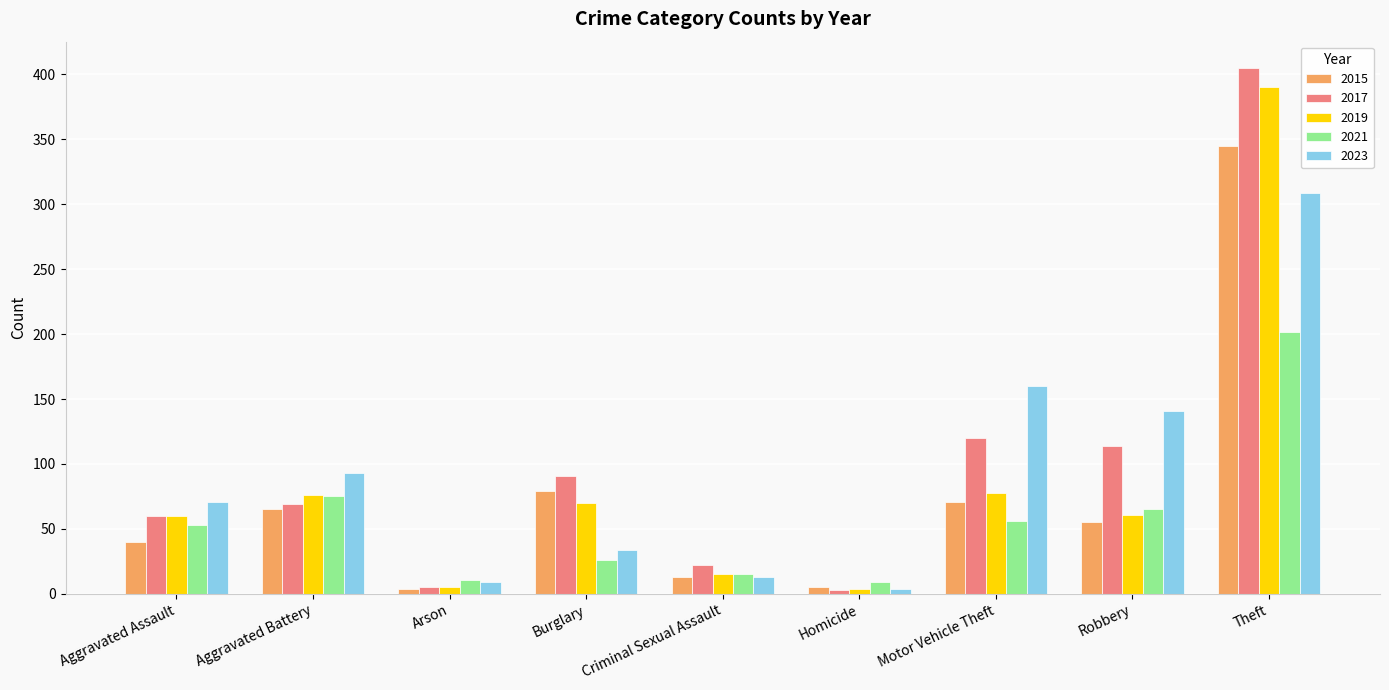

Where is 2015 nearest to the value 174?

Burglary